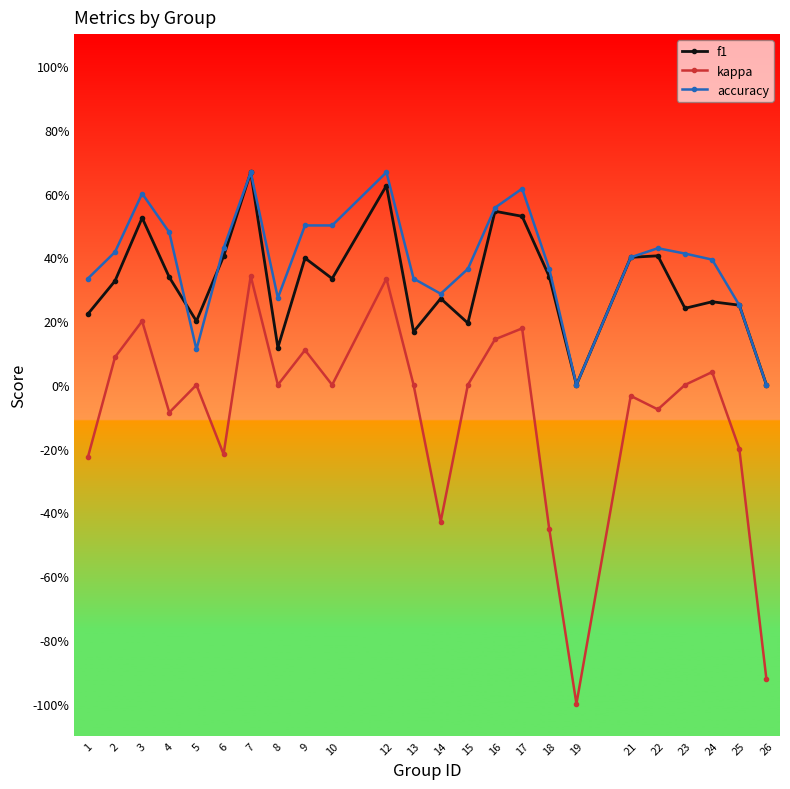

At which label does kappa first exceed 0?

2